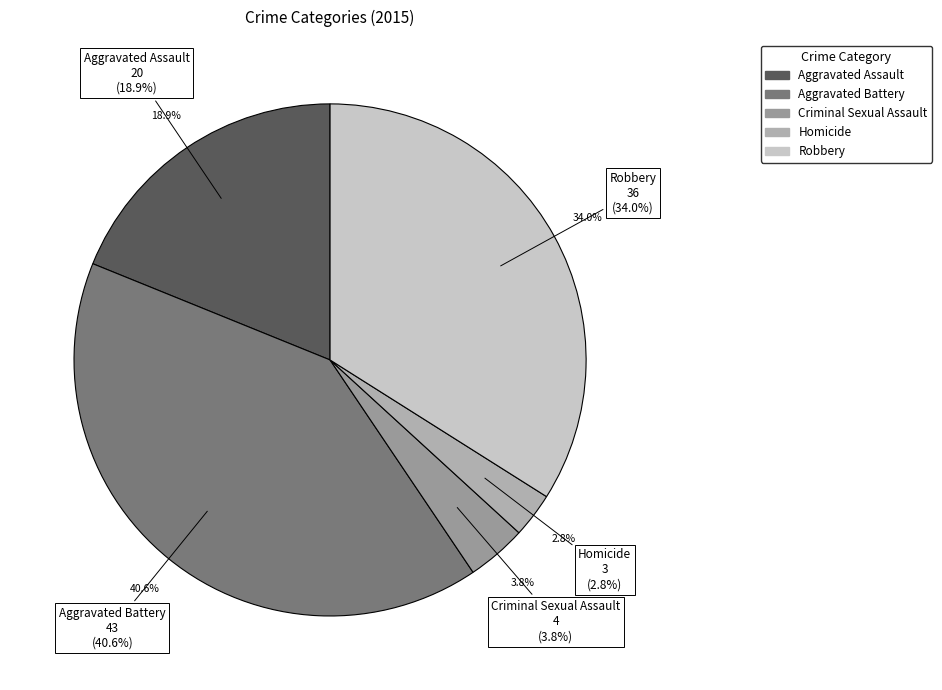

What is the change in value from Aggravated Assault to Homicide?

-17